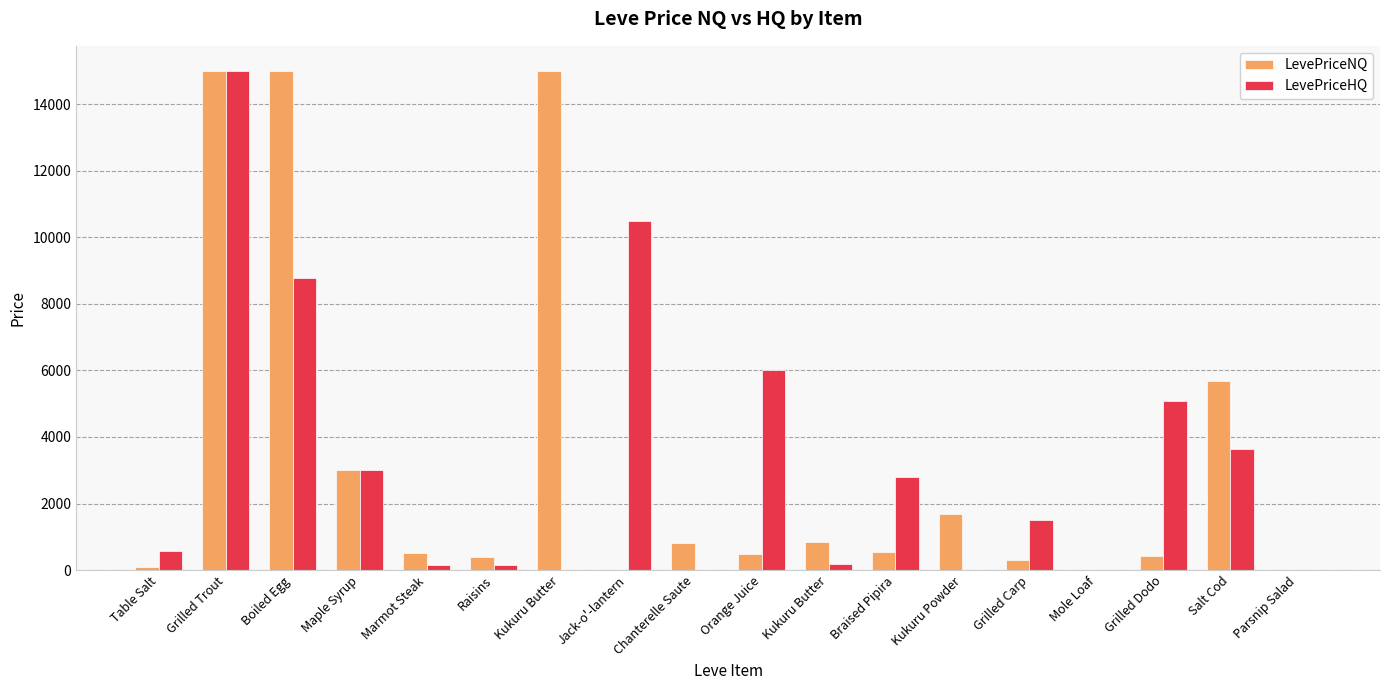

Are the bars horizontal?

No